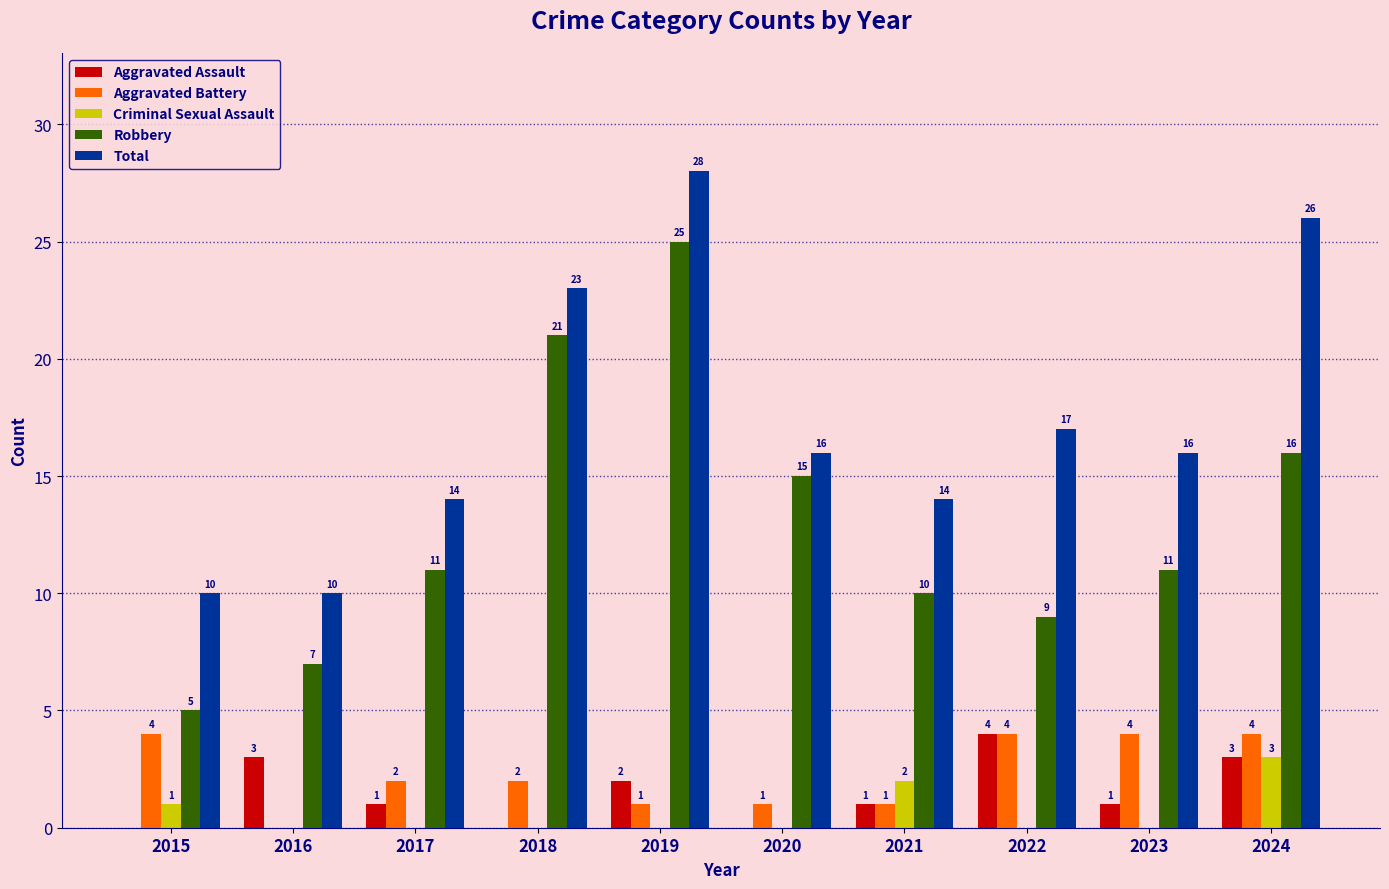

What is the maximum value shown in the chart?

28